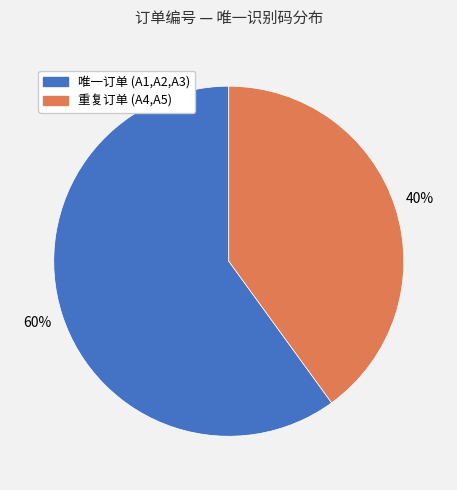

Does 唯一订单 (A1,A2,A3) represent more than half of the total?

Yes